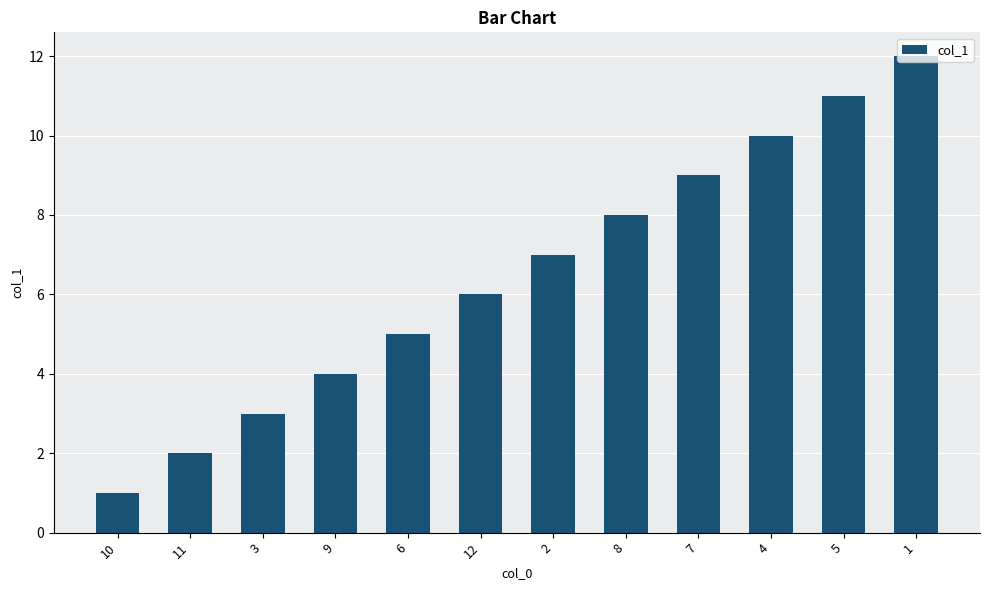

What is the difference between the second highest and minimum values?

10